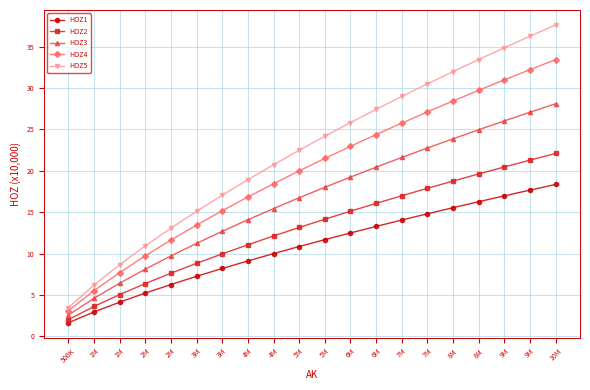

What are all the series names shown in the legend?

HOZ1, HOZ2, HOZ3, HOZ4, HOZ5